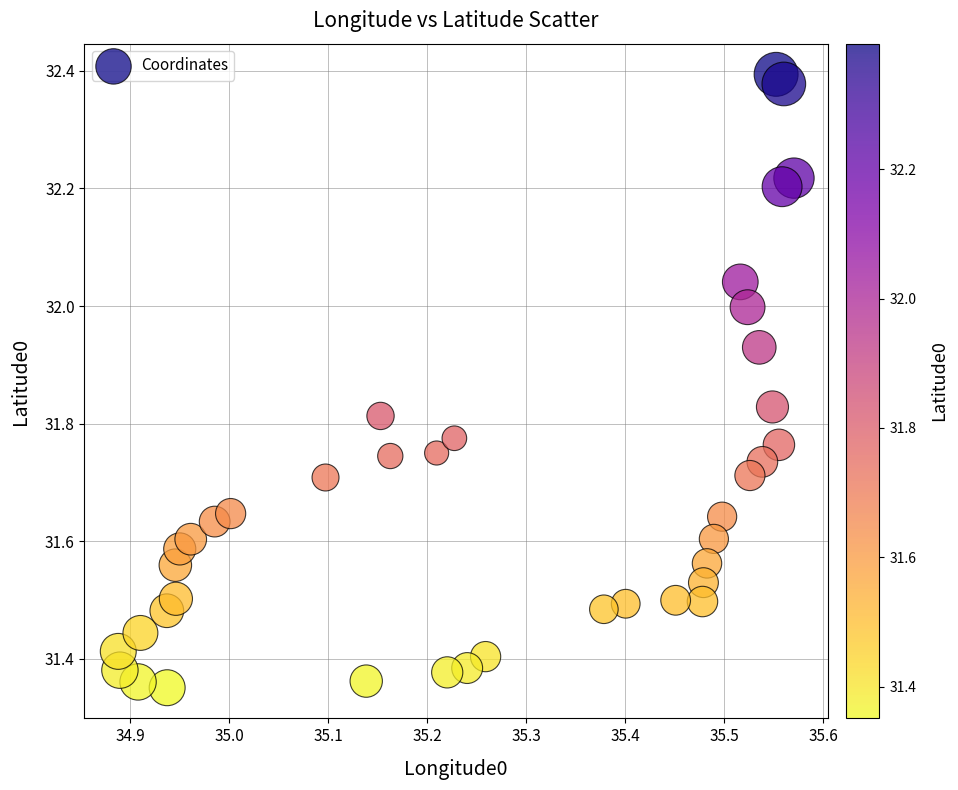

What is the range of Y values (max minus min)?

1.0